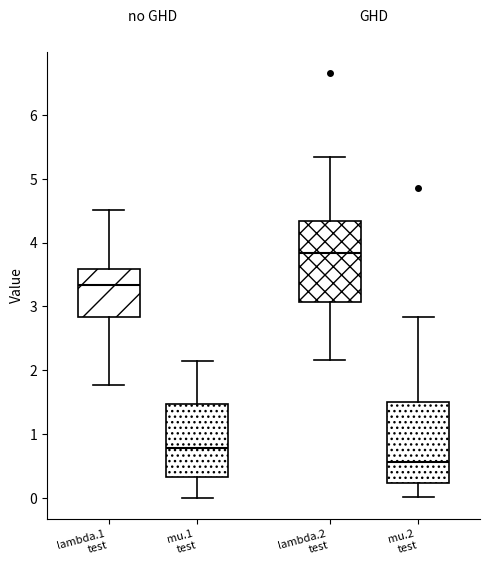

Reading left to right, read every box against the y-axis: the position of its median line, the range the box covers, and the ends of its whiskers. The values are not printed on the chart, so give them approximately, as read against the axis.

lambda.1 test: median 3.3, box 2.8 to 3.6, whiskers 1.8 to 4.5
mu.1 test: median 0.8, box 0.3 to 1.5, whiskers 0.0 to 2.1
lambda.2 test: median 3.8, box 3.1 to 4.3, whiskers 2.2 to 5.3
mu.2 test: median 0.6, box 0.2 to 1.5, whiskers 0.0 to 2.8